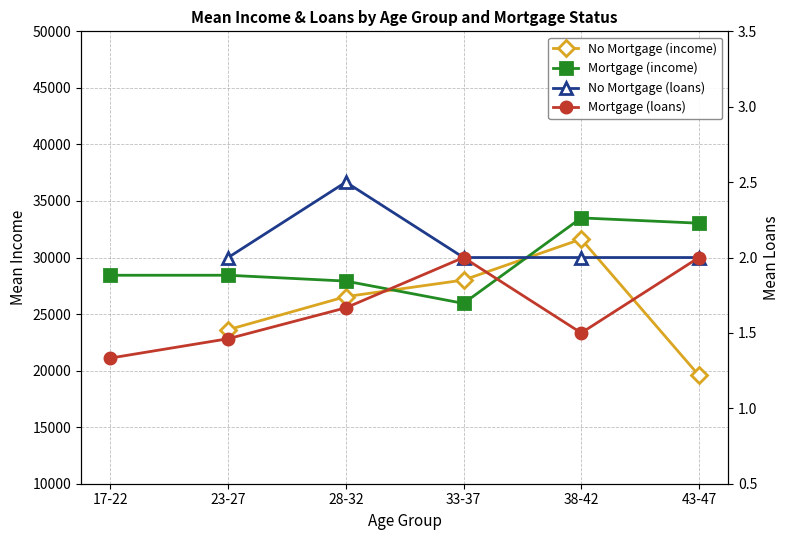

What are all the series names shown in the legend?

No Mortgage (income), Mortgage (income), No Mortgage (loans), Mortgage (loans)